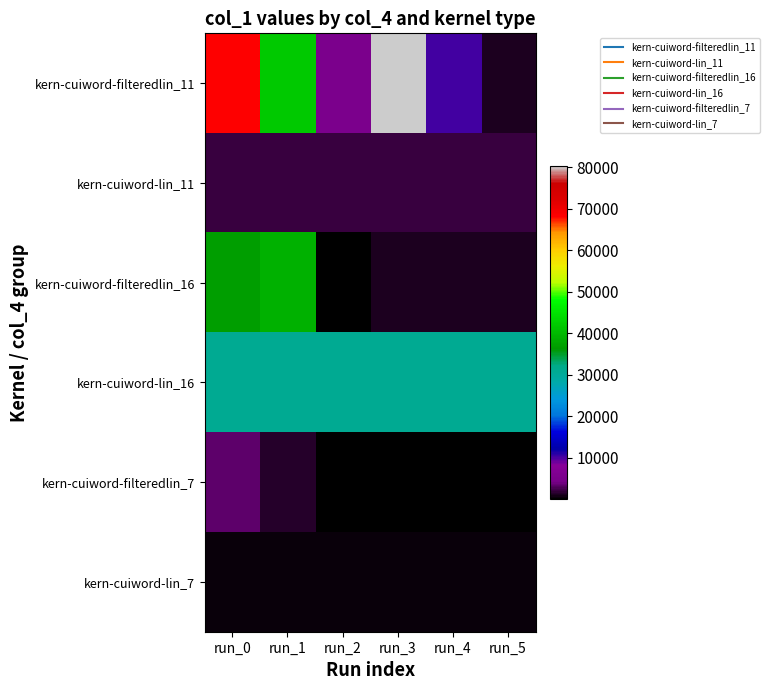

List the series in order of their peak value, lowest first.

kern-cuiword-lin_7, kern-cuiword-lin_11, kern-cuiword-filteredlin_7, kern-cuiword-lin_16, kern-cuiword-filteredlin_16, kern-cuiword-filteredlin_11